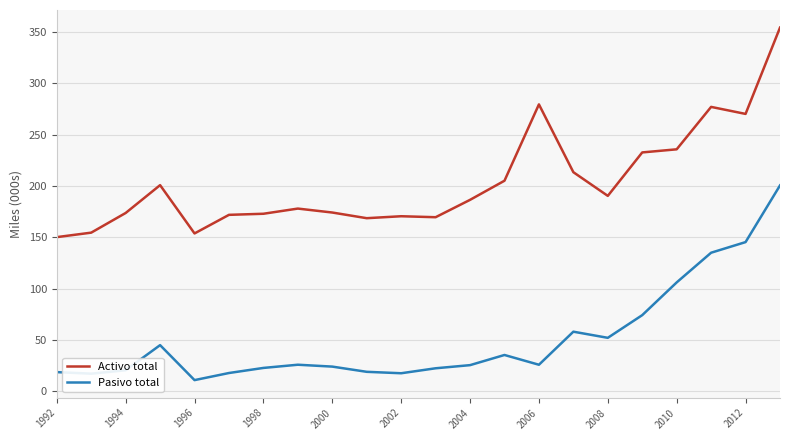

Does the chart display data point markers on the line(s)?

No